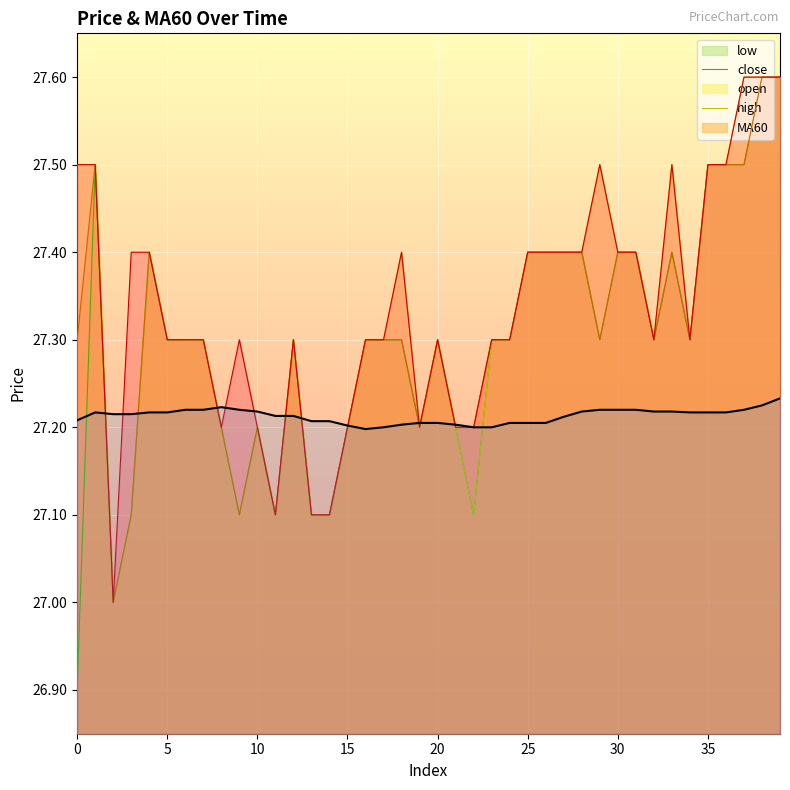

True or false: the data shows 18.7 at 36.

False